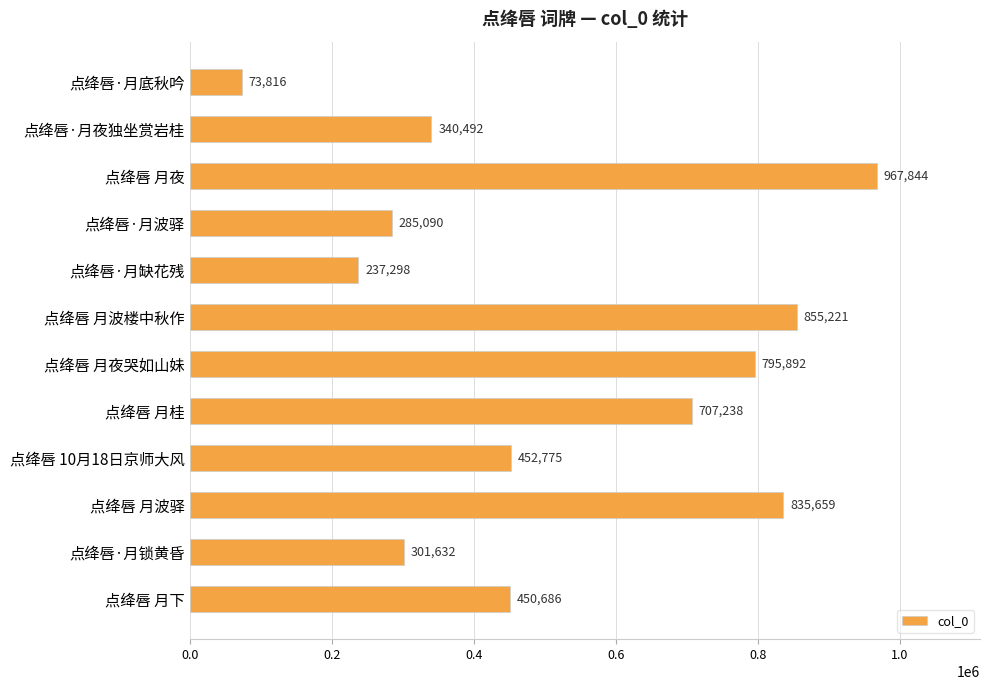

The chart shows a value of 20347 at 点绛唇·月底秋吟. True or false?

False